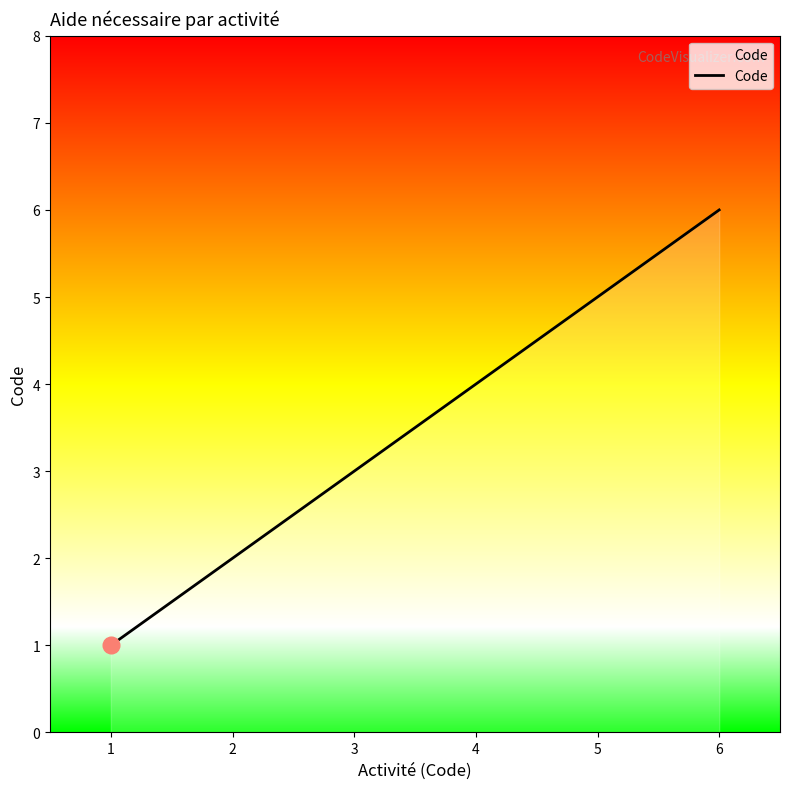

What is the maximum value shown in the chart?

6.0